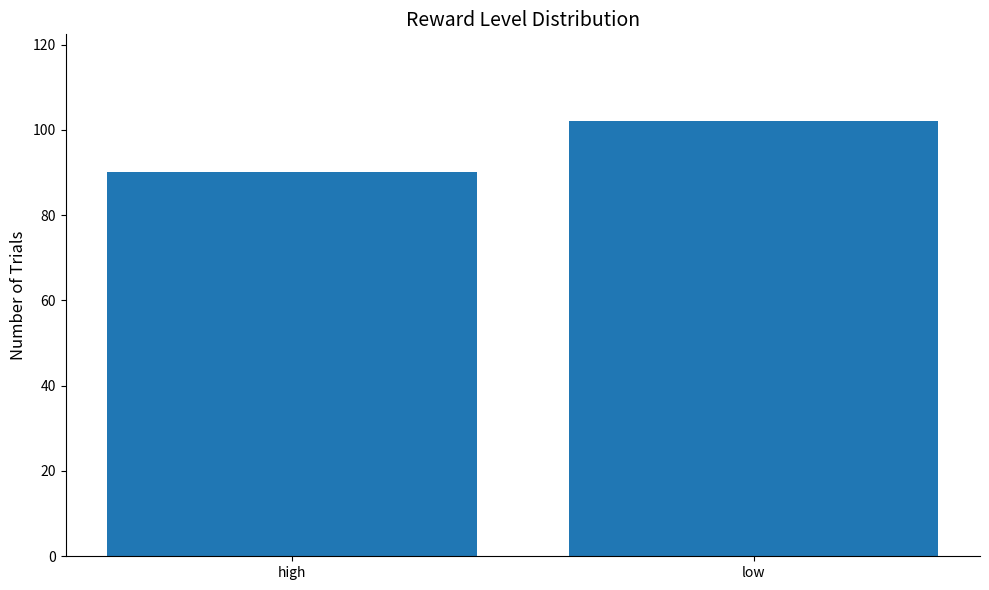

Reading right to left, extract all data points from this chart.

102	90